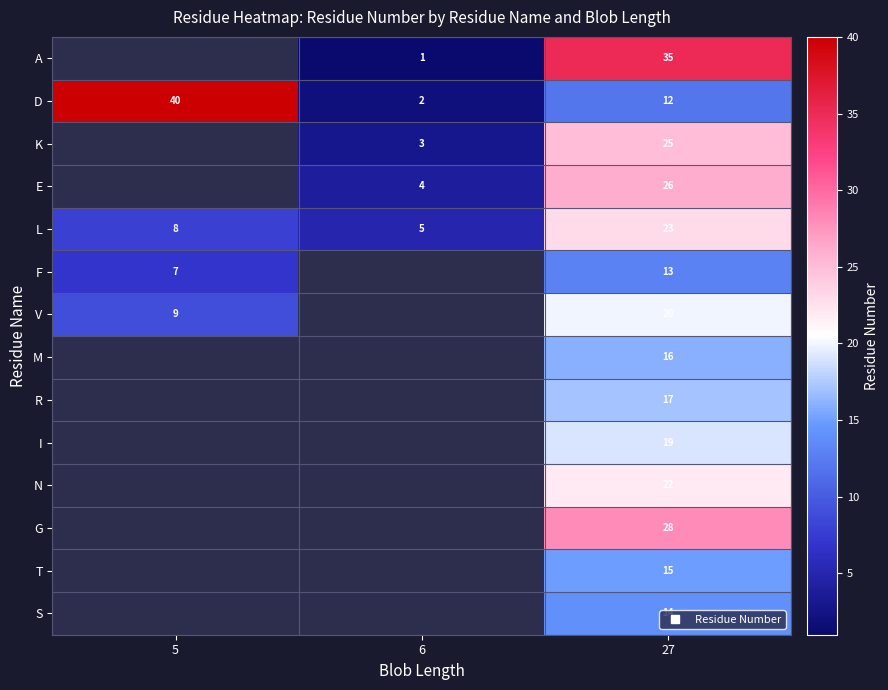

What is the minimum value shown in the chart?

1.0